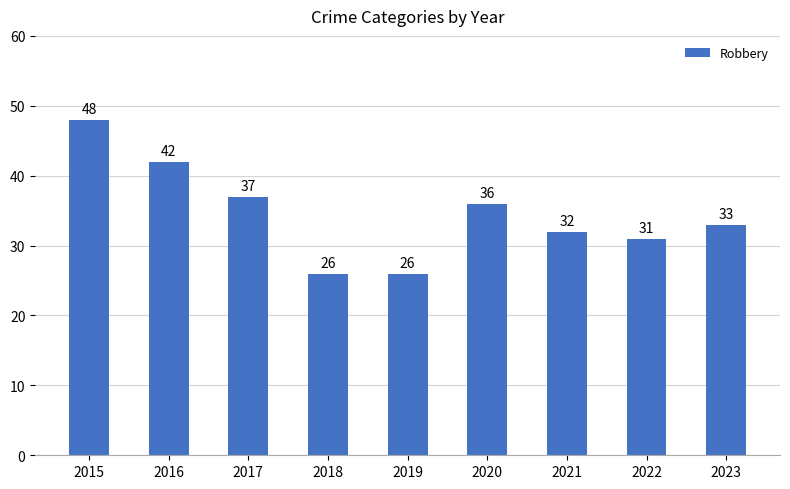

The chart shows a value of 33 at 2023. True or false?

True